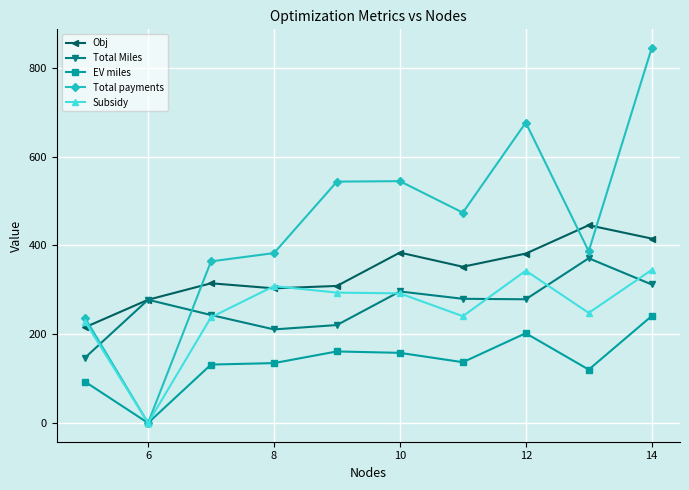

What is the value of the Subsidy point at the 9th from the left?

248.0